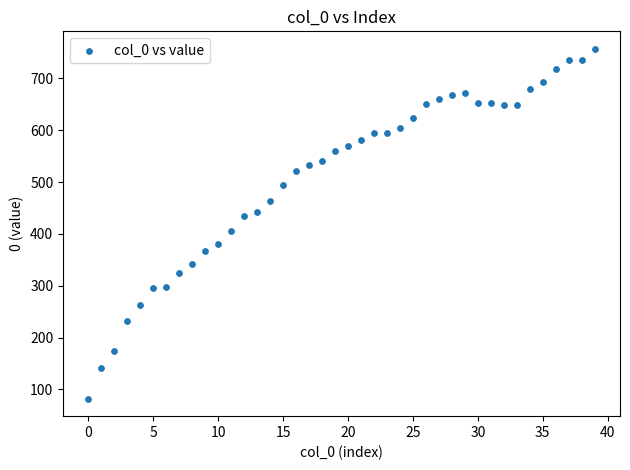

What is the range of Y values (max minus min)?

675